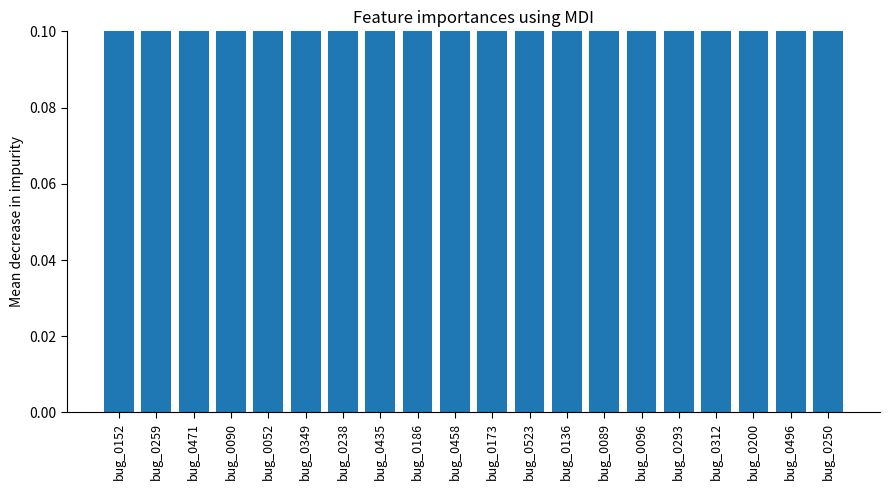

What is the average value?

0.7